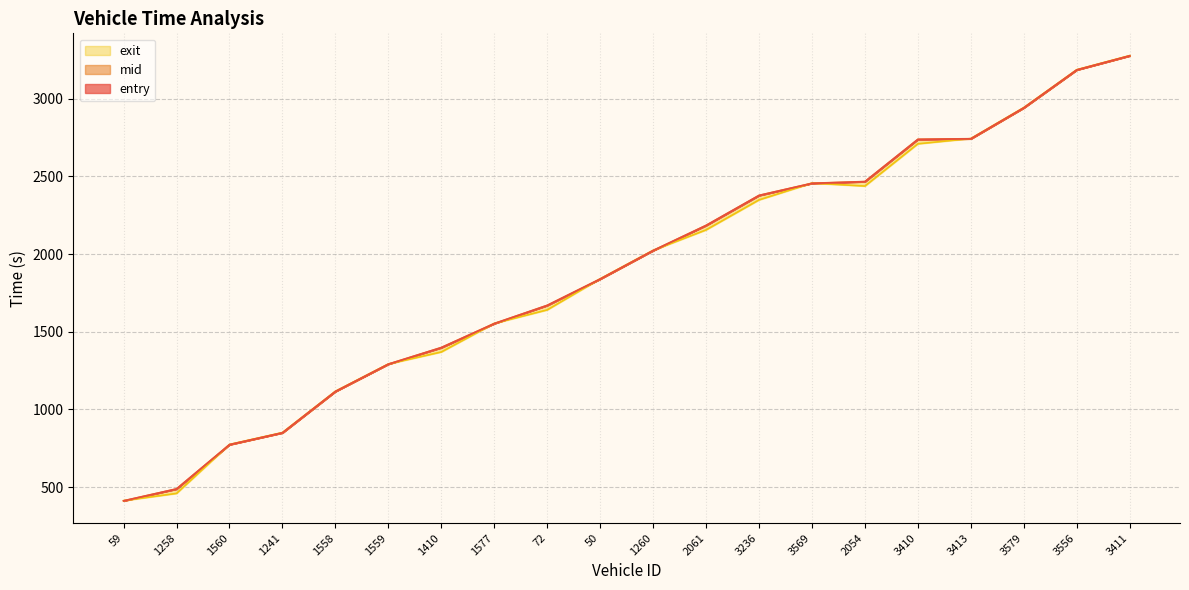

How many lines are shown in the chart?

3